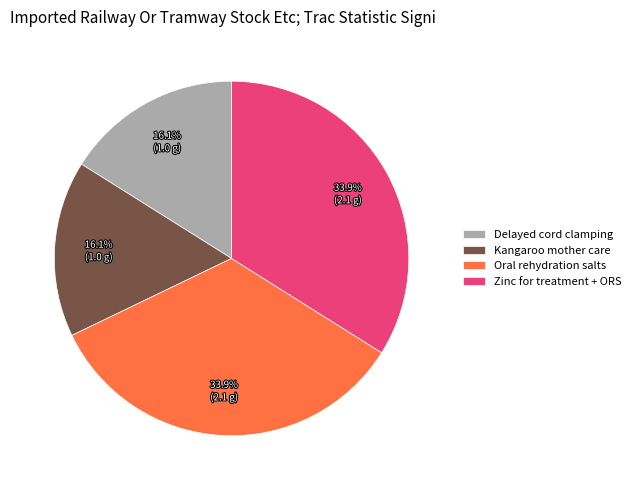

Is there any slice that represents more than half of the pie?

No